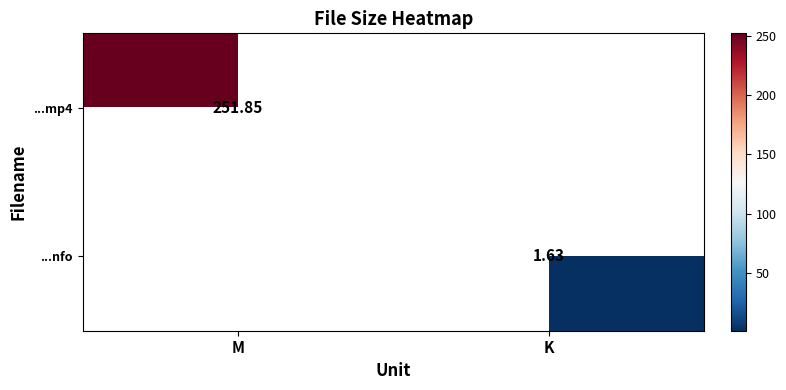

What is the highest value of the ...nfo series?

1.6